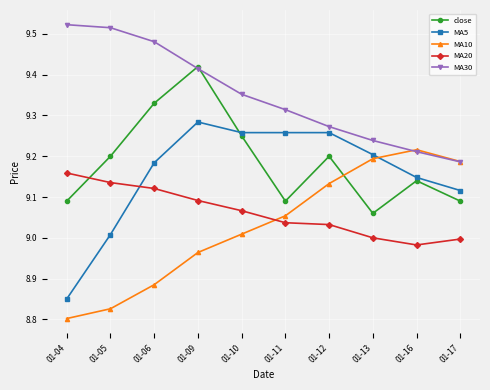

Between 01-05 and 01-06, which series saw the biggest shift?

MA5